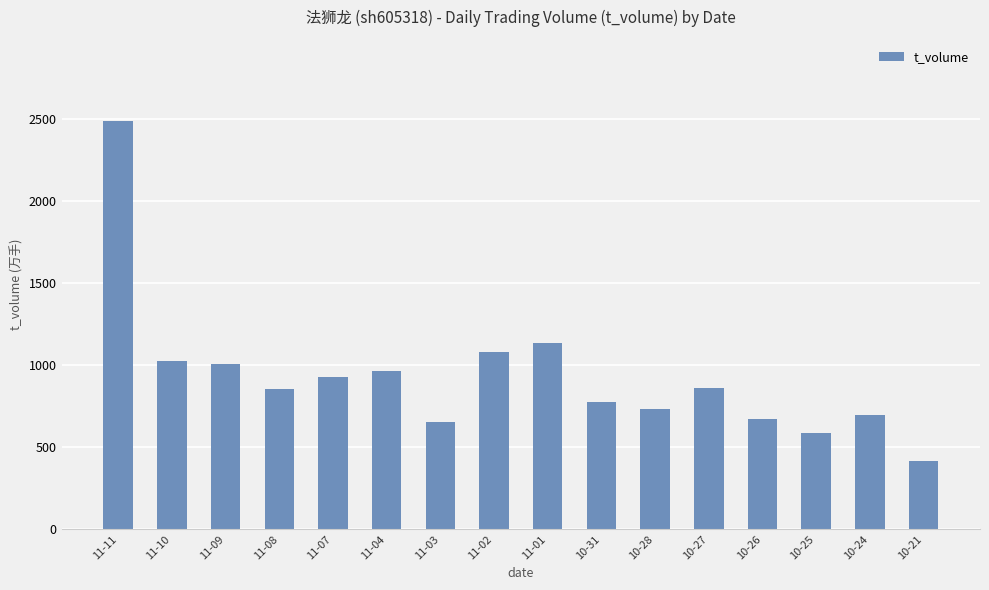

What is the sum of all values?

14858